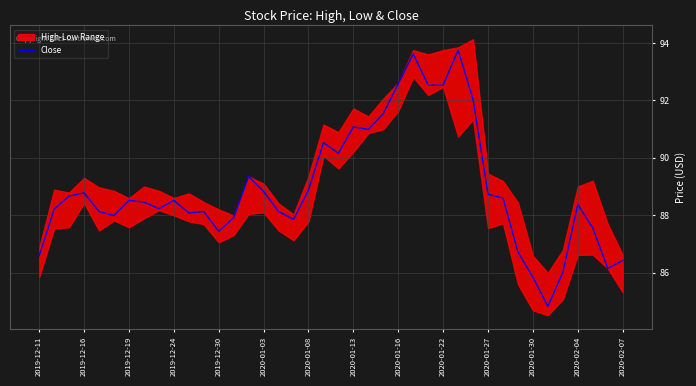

How many points are higher than both their immediate neighbors (excluding endpoints)?

10